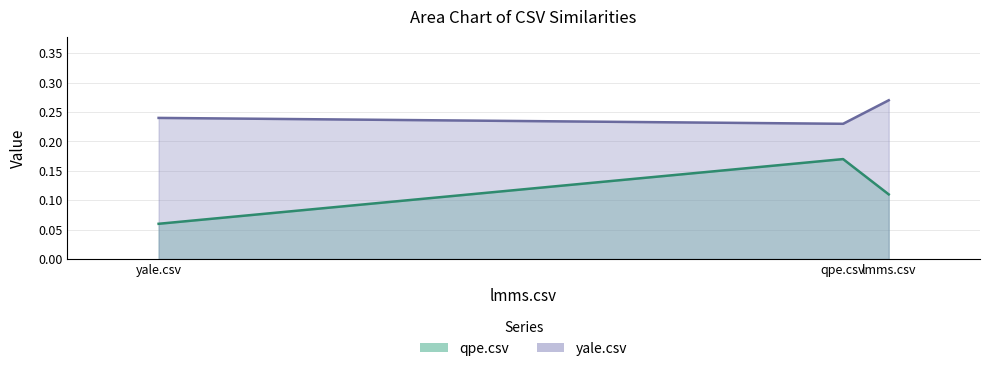

Between lmms.csv and qpe.csv, which is larger?

qpe.csv